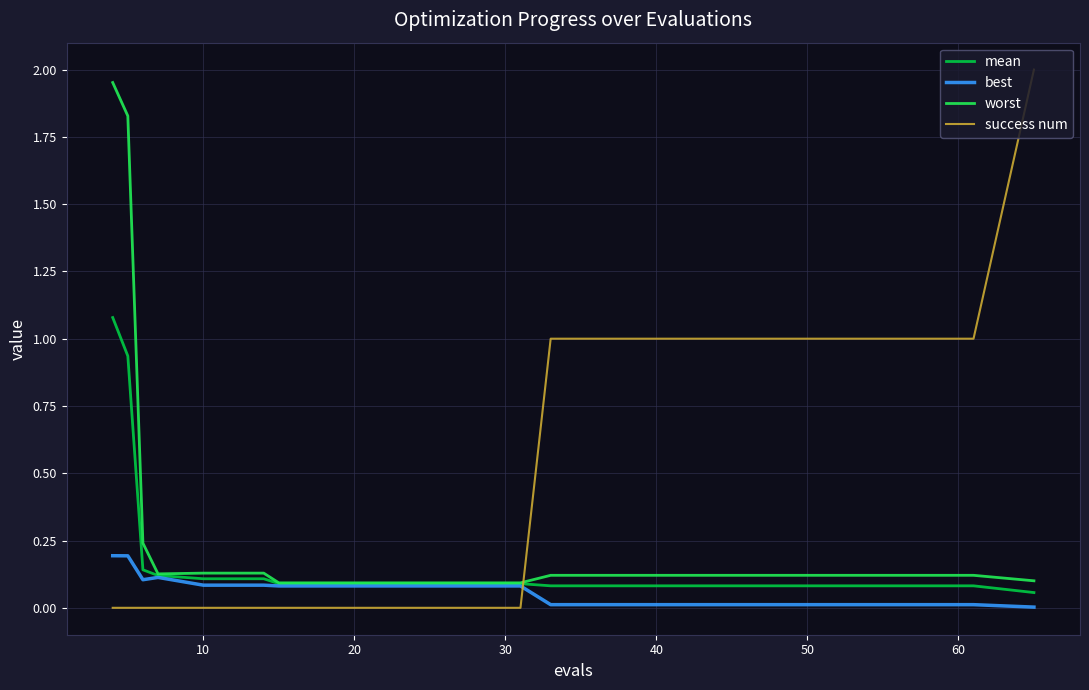

Rank the series by their average value, from lowest to highest.

best, mean, worst, success num